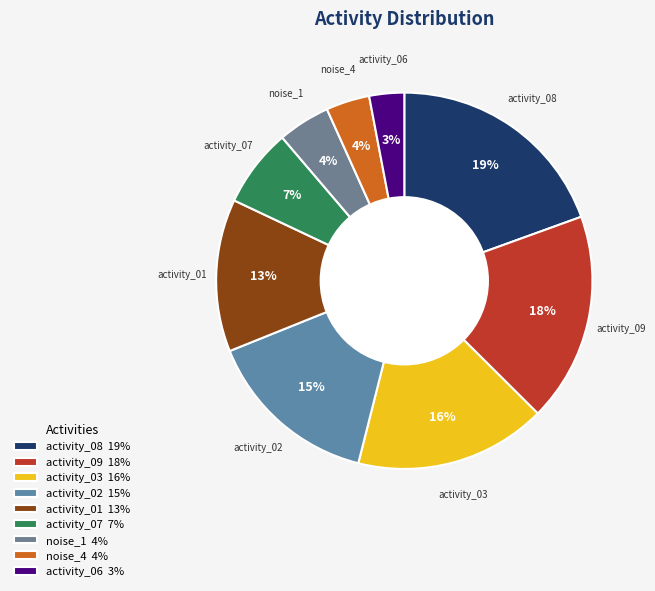

To the nearest percent, what is the combined percentage of activity_06 and activity_09?

21%